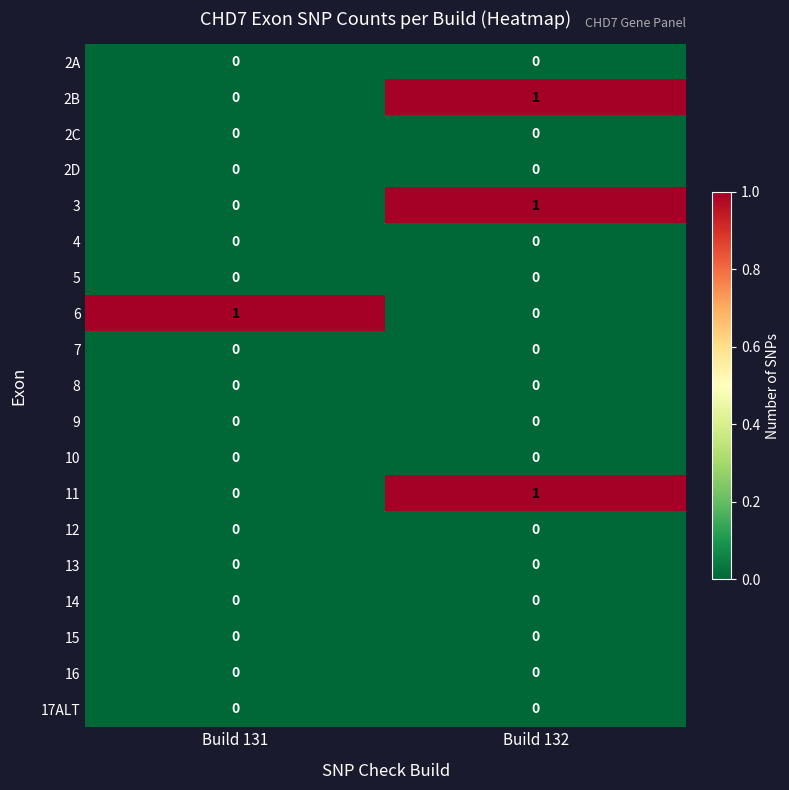

At how many categories does at least one series exceed 0?

2